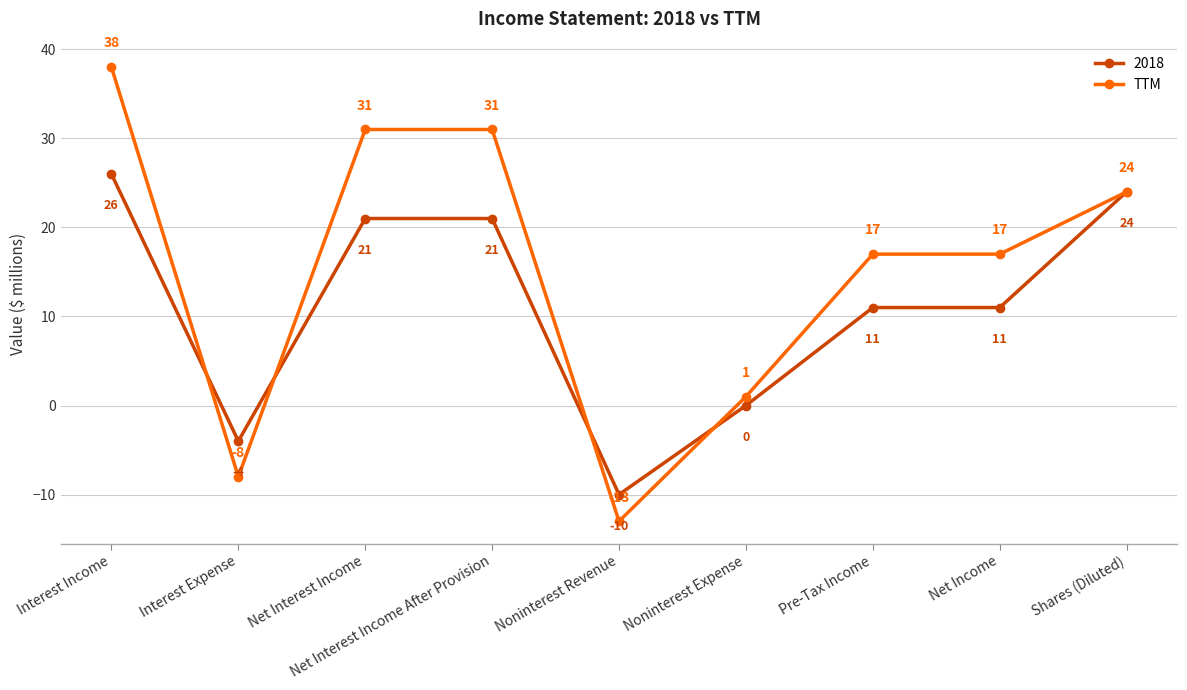

Does the chart display data point markers on the line(s)?

Yes